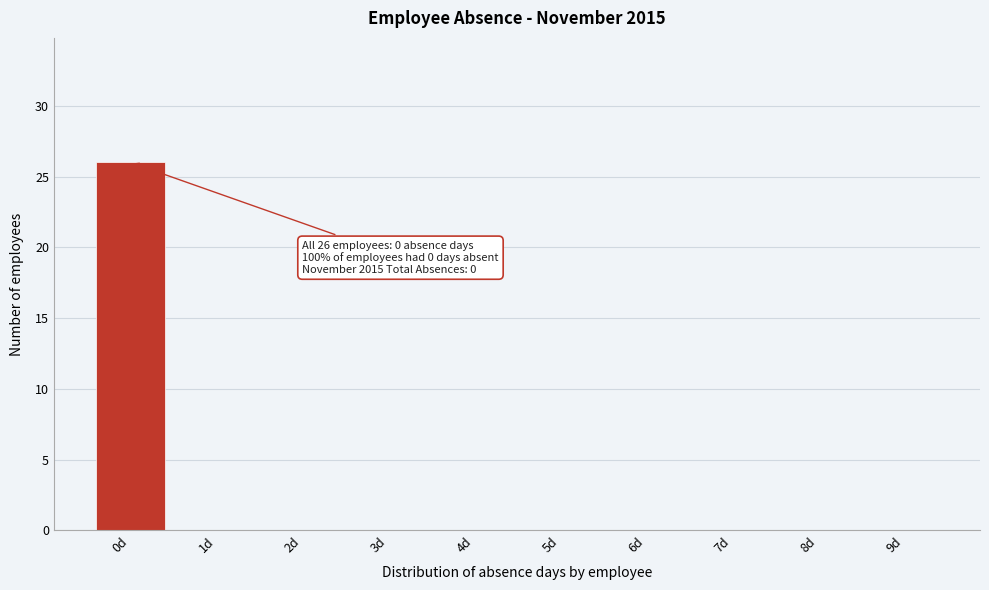

Reading left to right, what are all the values shown in this chart?

0d=26	1d=0	2d=0	3d=0	4d=0	5d=0	6d=0	7d=0	8d=0	9d=0